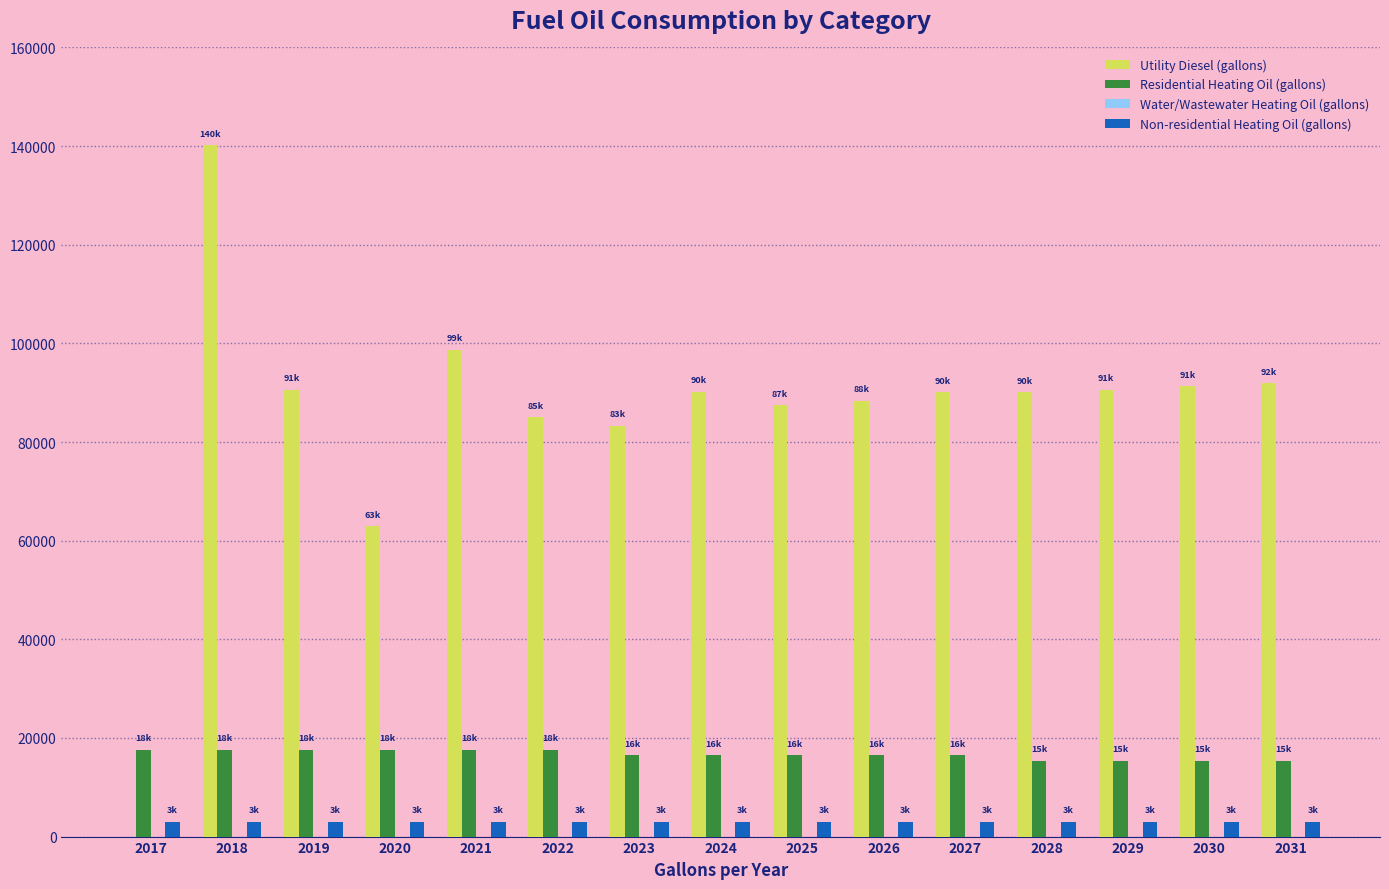

The value of Utility Diesel (gallons) at 2030 is 91273.6. True or false?

True